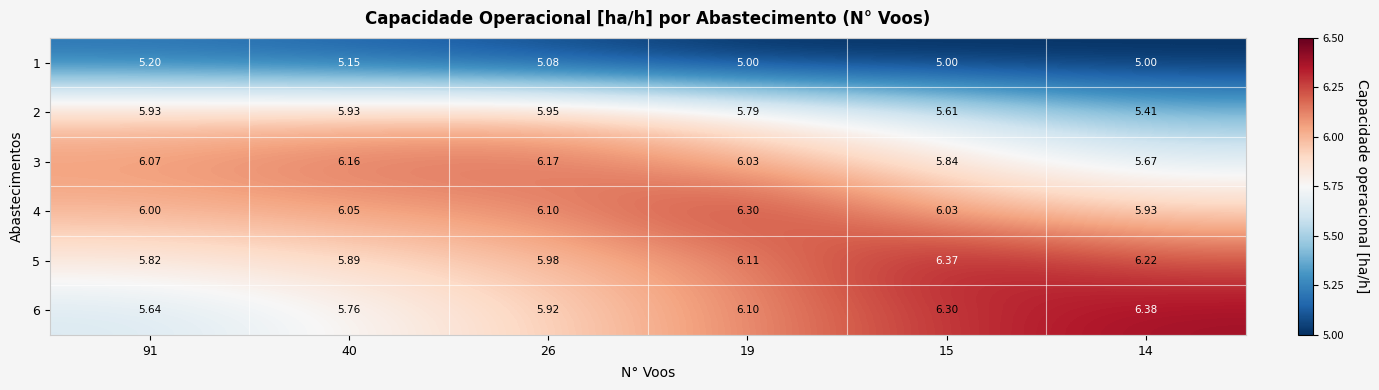

Is the value of 1 at 15 greater than the value of 2 at 40?

No